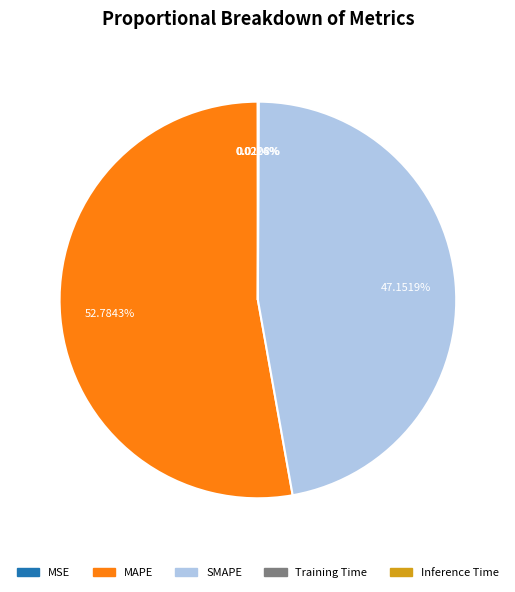

What is the largest slice in the pie chart?

MAPE